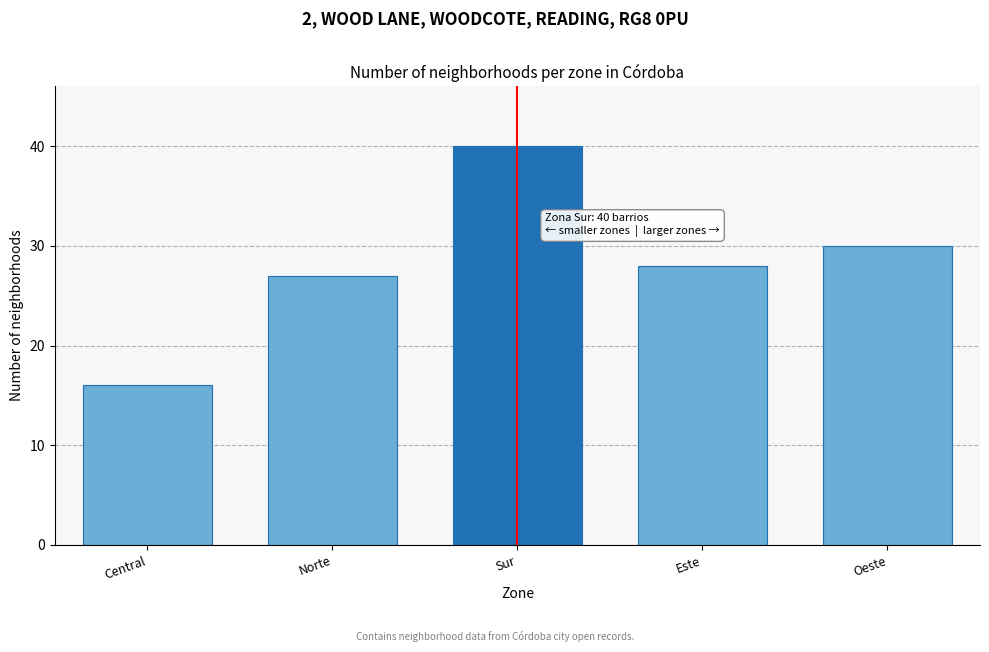

Reading left to right, transcribe all the data shown in this chart.

Central=16	Norte=27	Sur=40	Este=28	Oeste=30